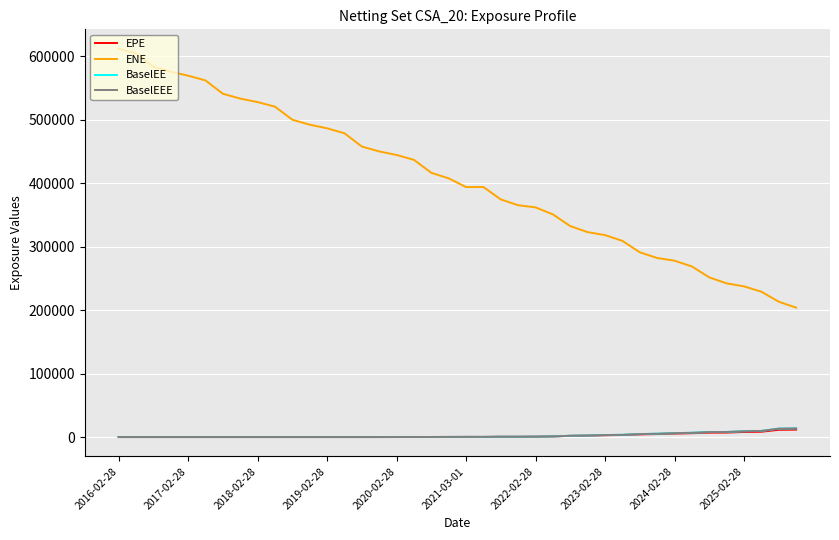

True or false: ENE and BaselEE cross at least once.

False